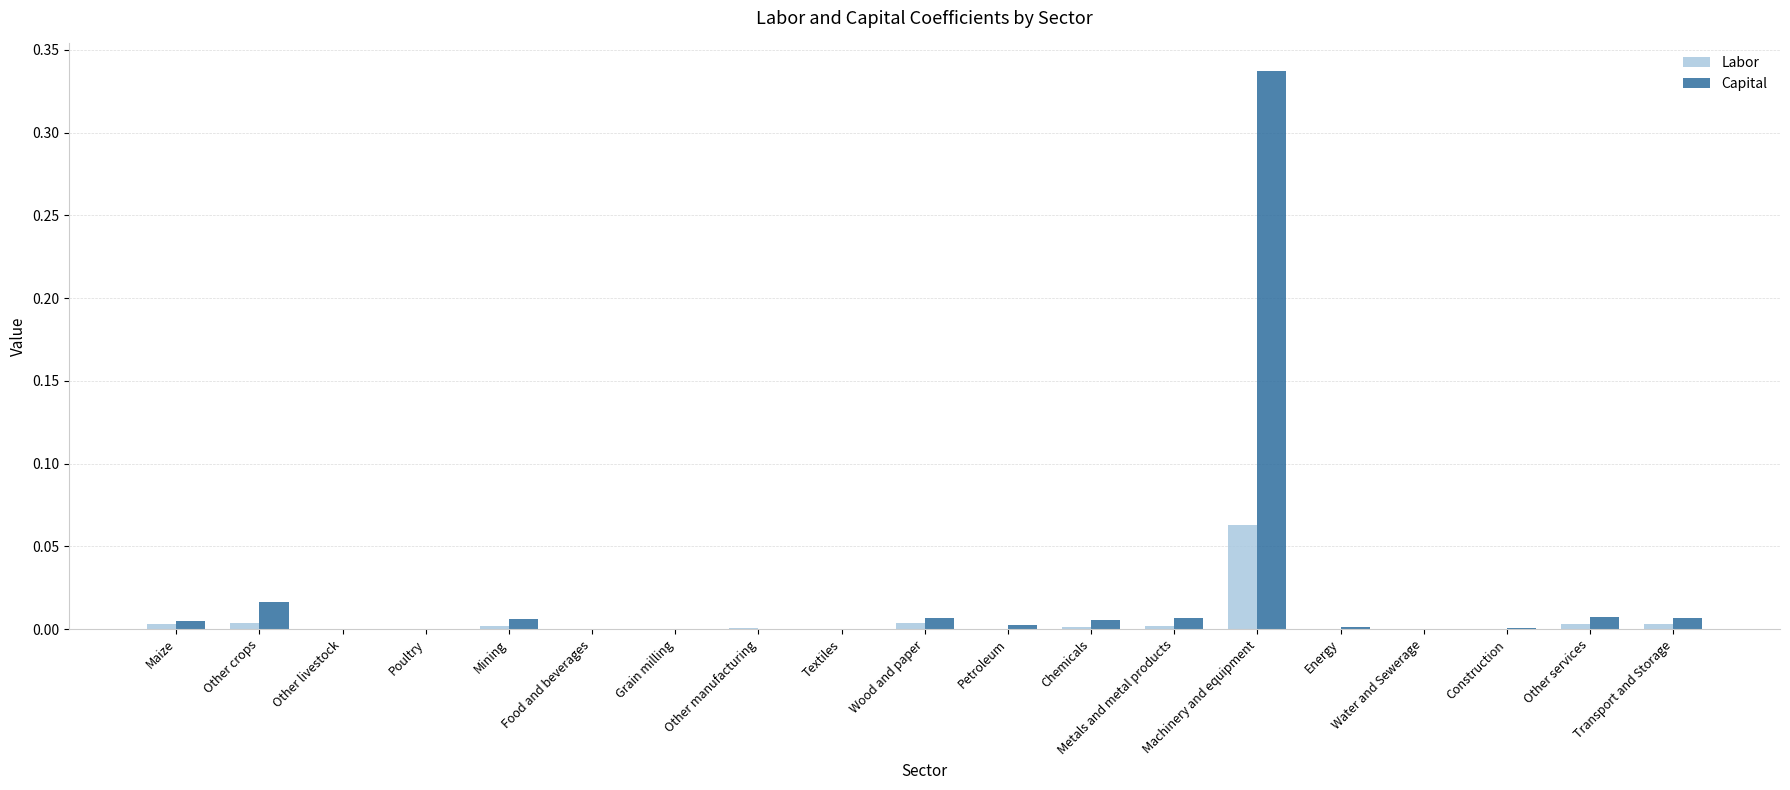

Does the chart contain stacked bars?

No